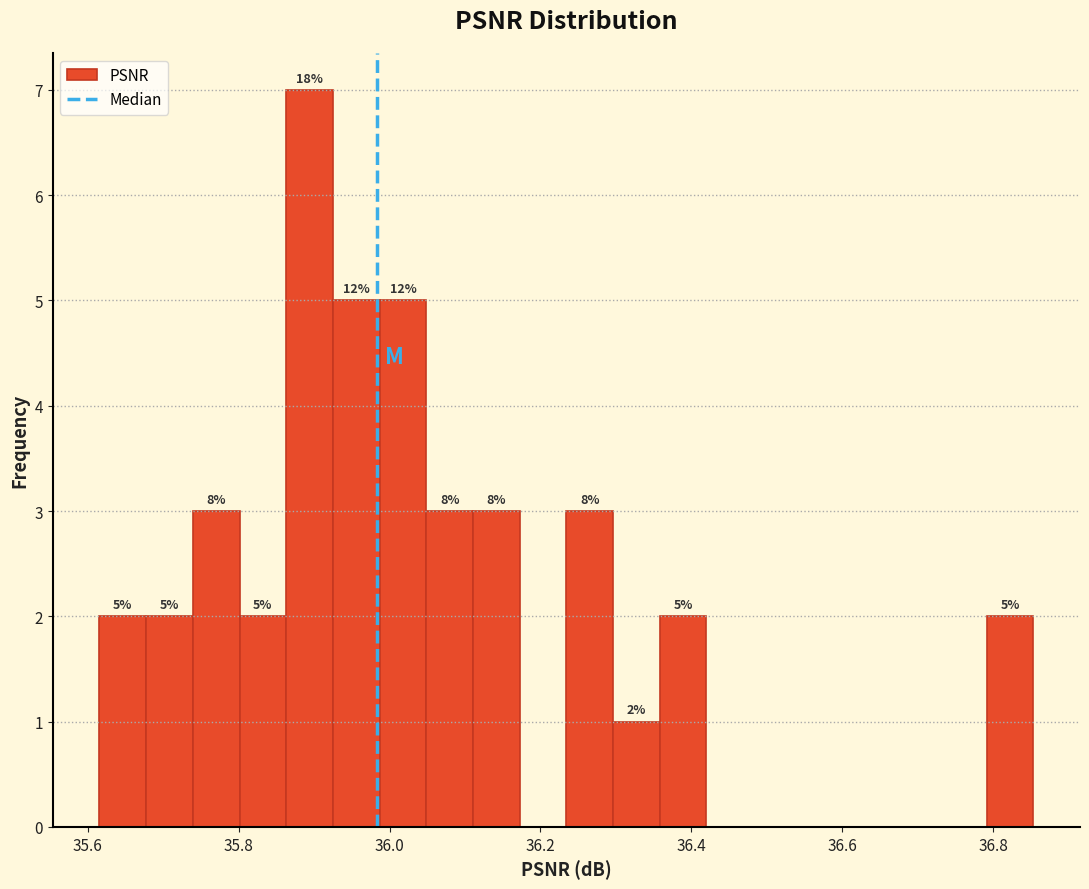

Around what value on the x-axis is the tallest bar? Give the approximate position of its centre, as read against the axis.

35.90